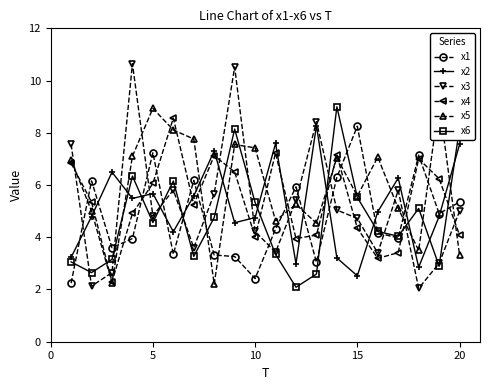

What is the maximum value for x4?

8.6